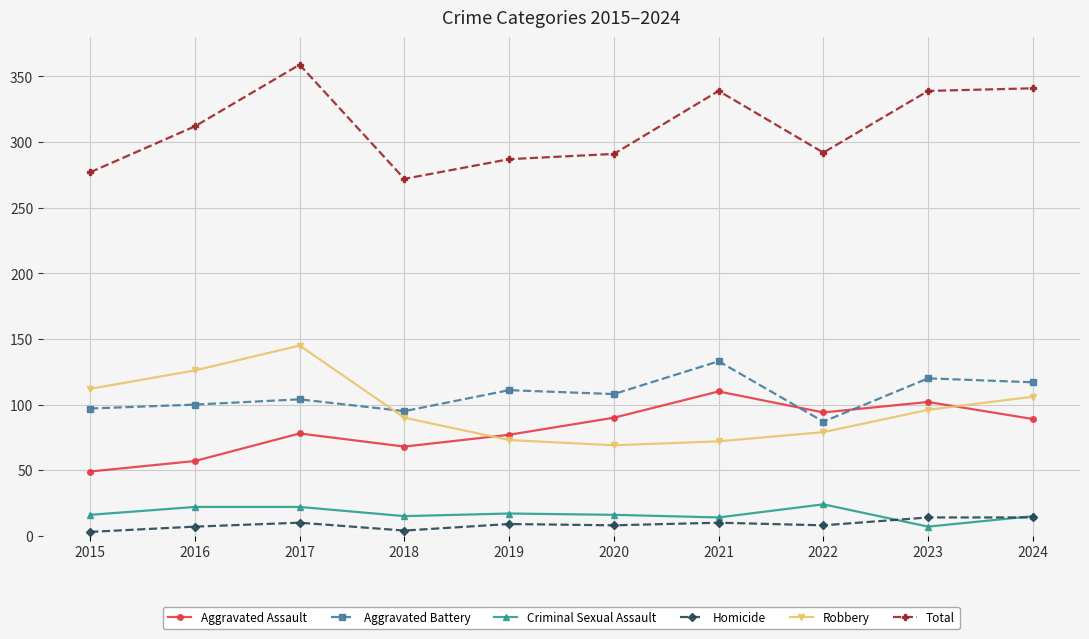

True or false: Aggravated Assault and Total intersect in this chart.

False